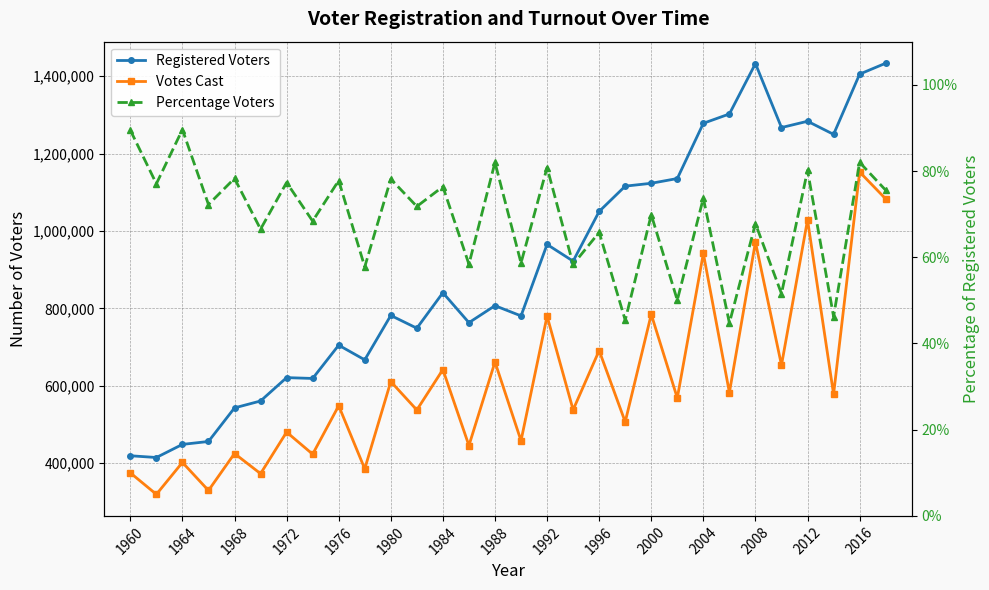

How many lines are shown in the chart?

3